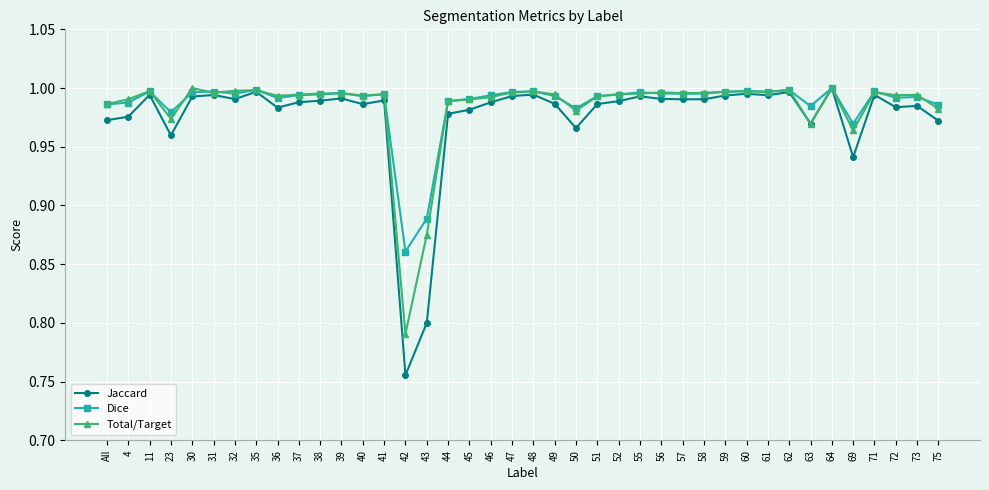

What is the label of the 8th point from the right?

62